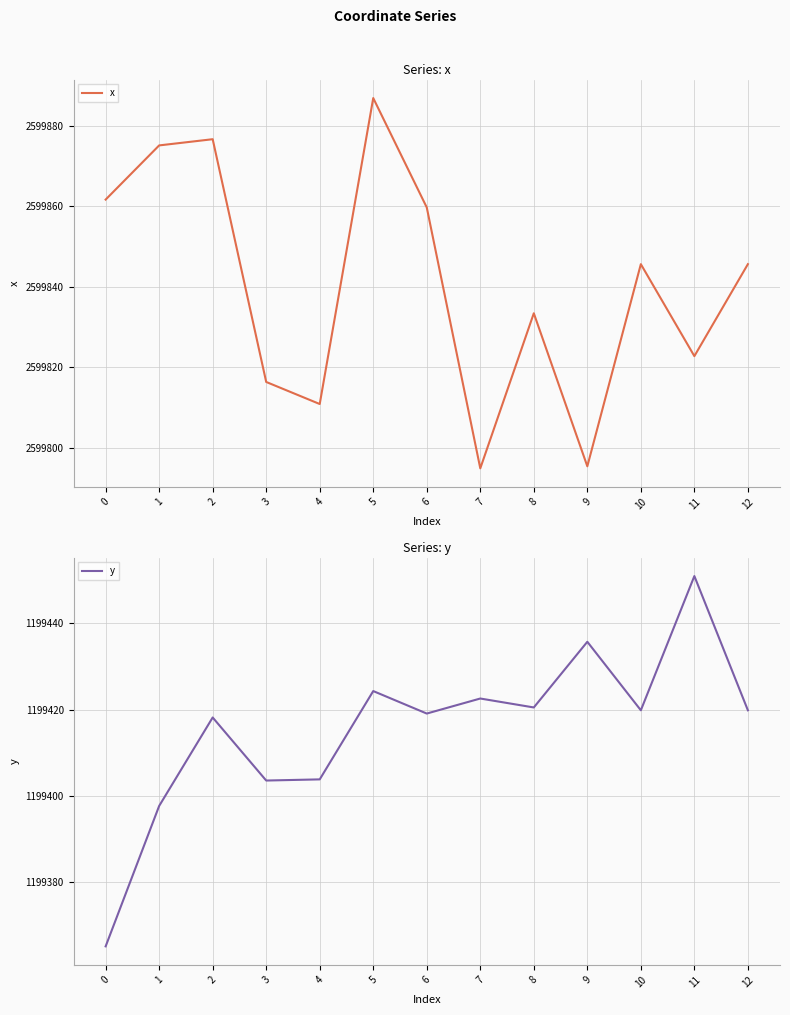

What is the sum of all y values?

15592401.0